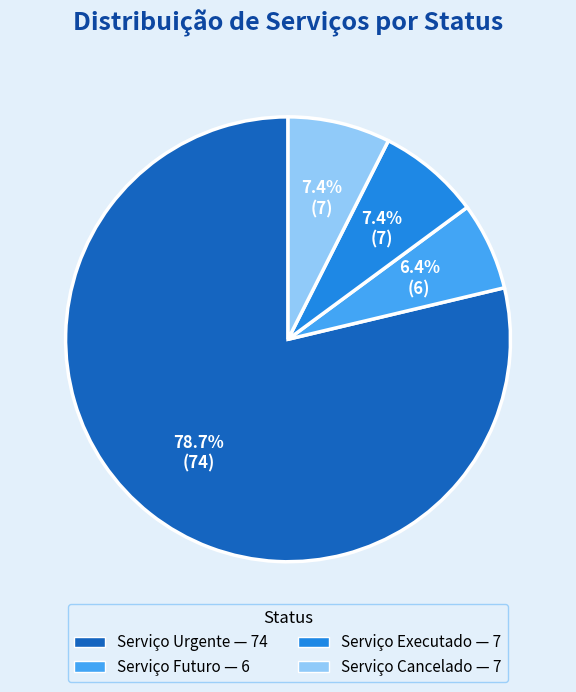

To the nearest percent, what is the average slice percentage?

25%